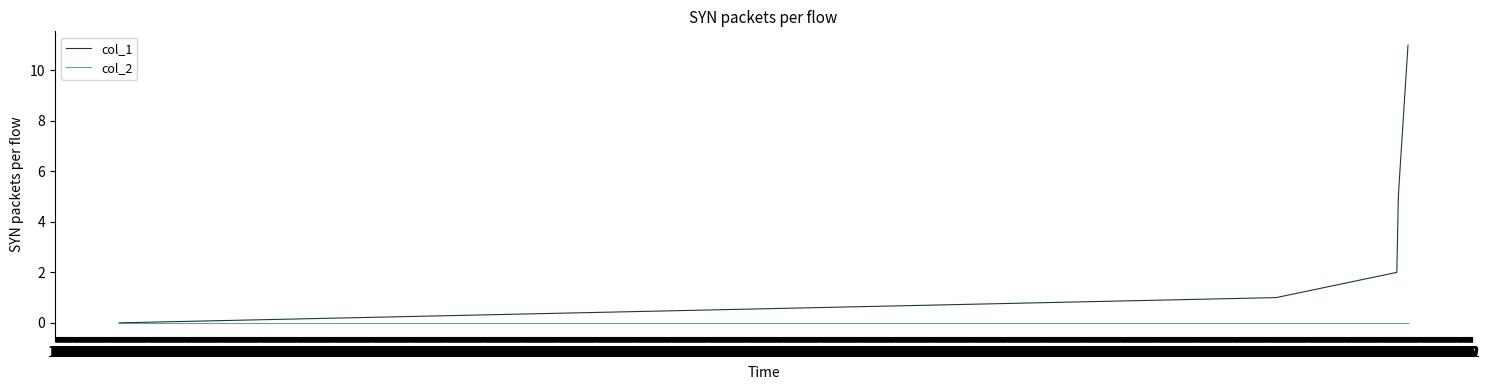

Which series has the largest range (max minus min)?

col_1